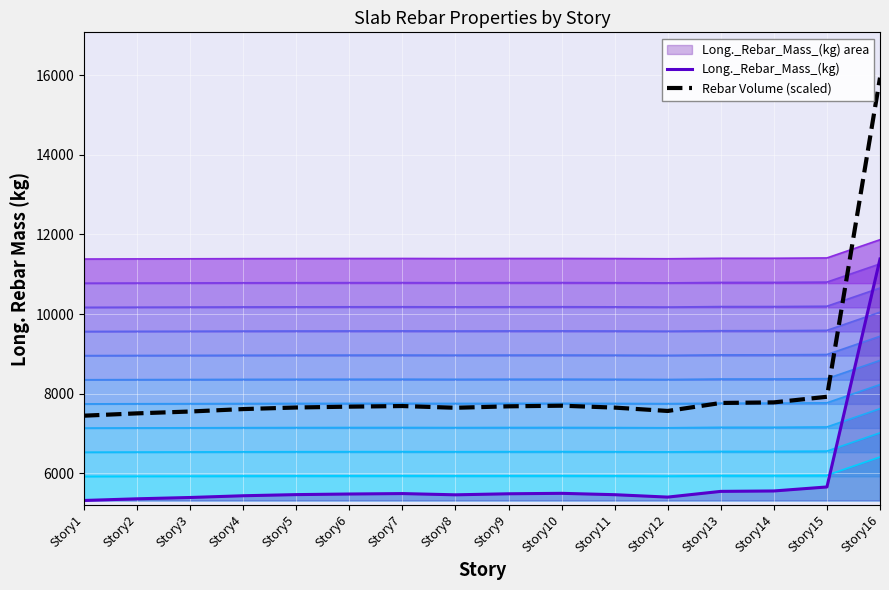

Rank the categories by Rebar Volume (scaled) value from lowest to highest.

Story1, Story2, Story3, Story12, Story4, Story8, Story11, Story5, Story6, Story9, Story7, Story10, Story13, Story14, Story15, Story16